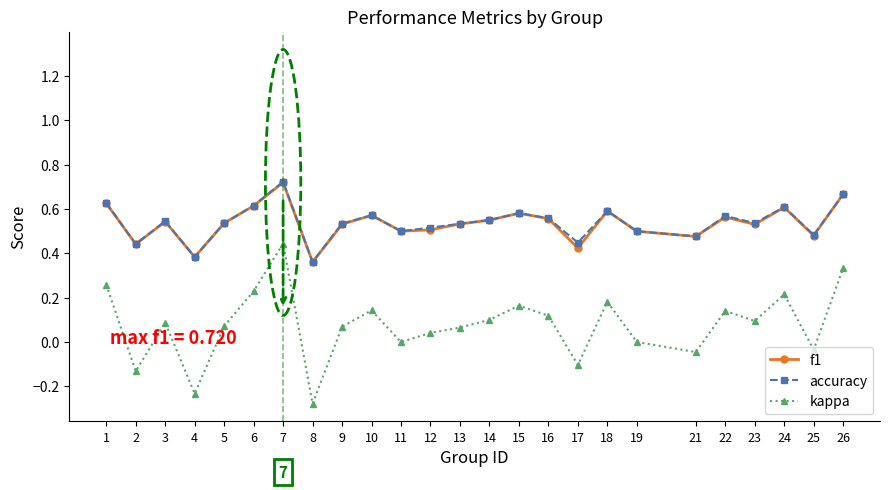

Which series changed the most between 2 and 11?

kappa